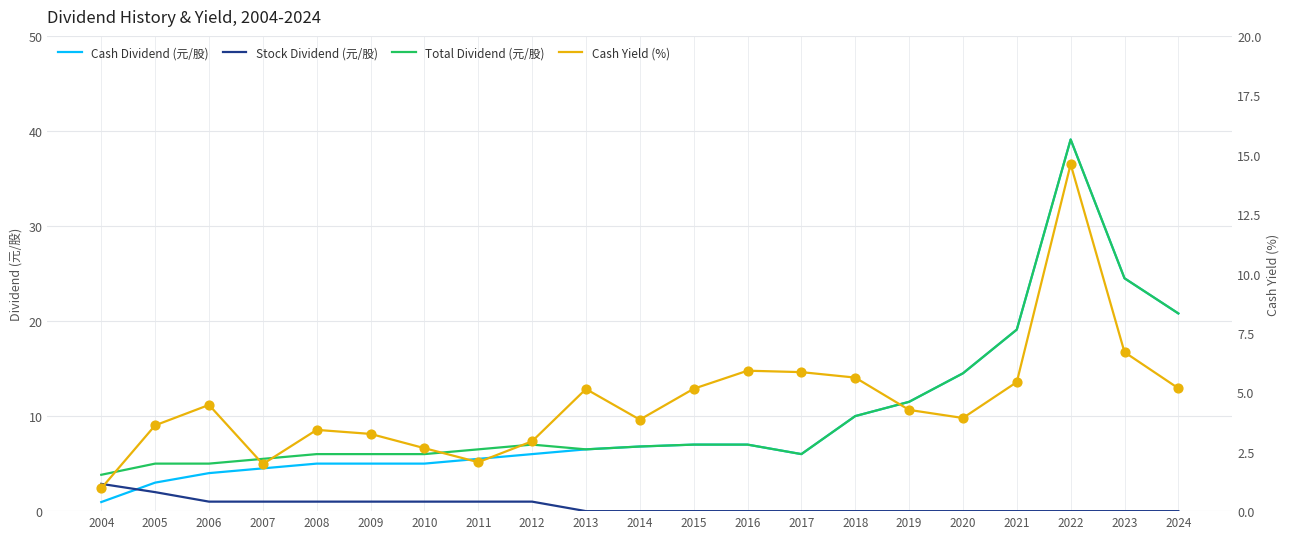

What is the total value across all series at 2009?

15.2